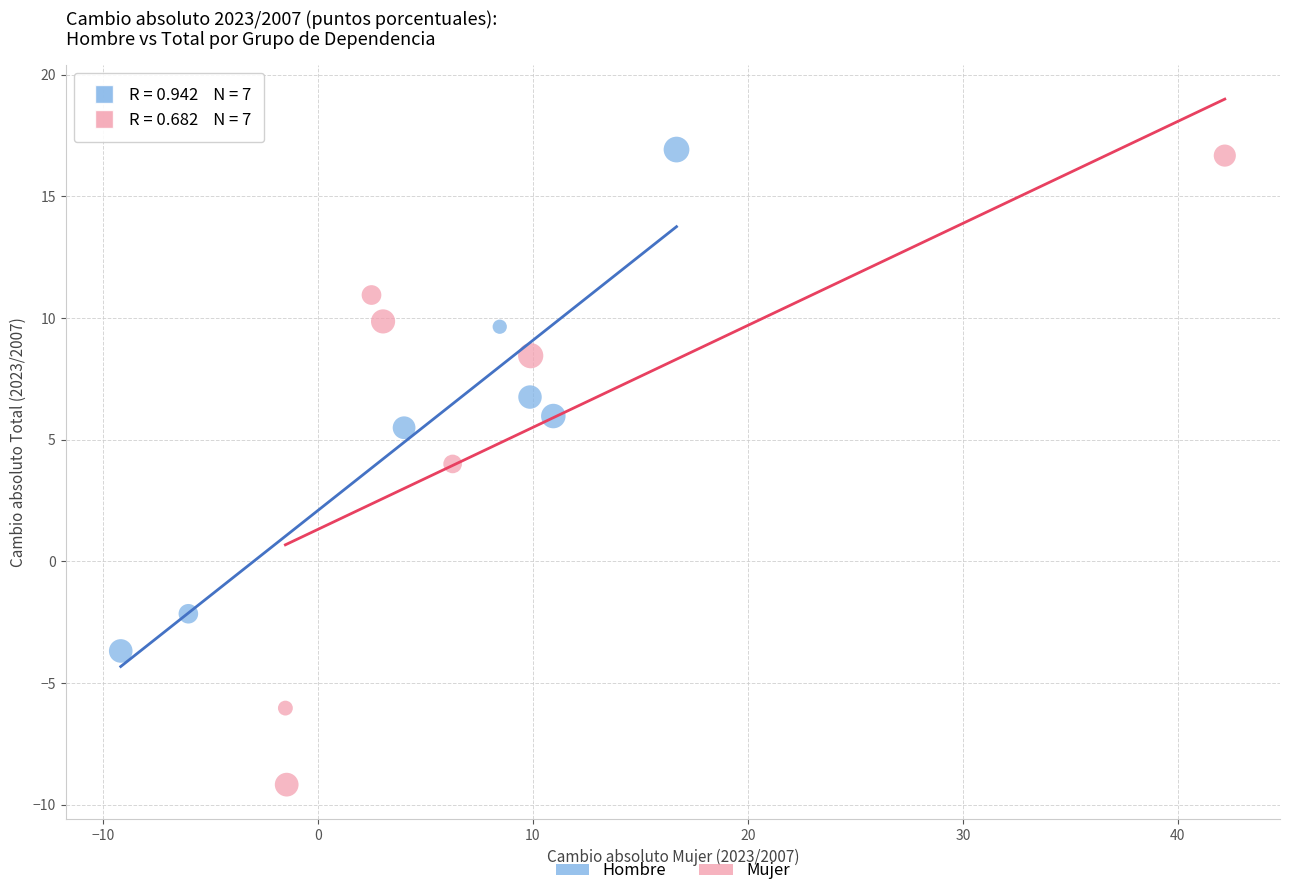

Which series has the widest spread of Y values?

Mujer